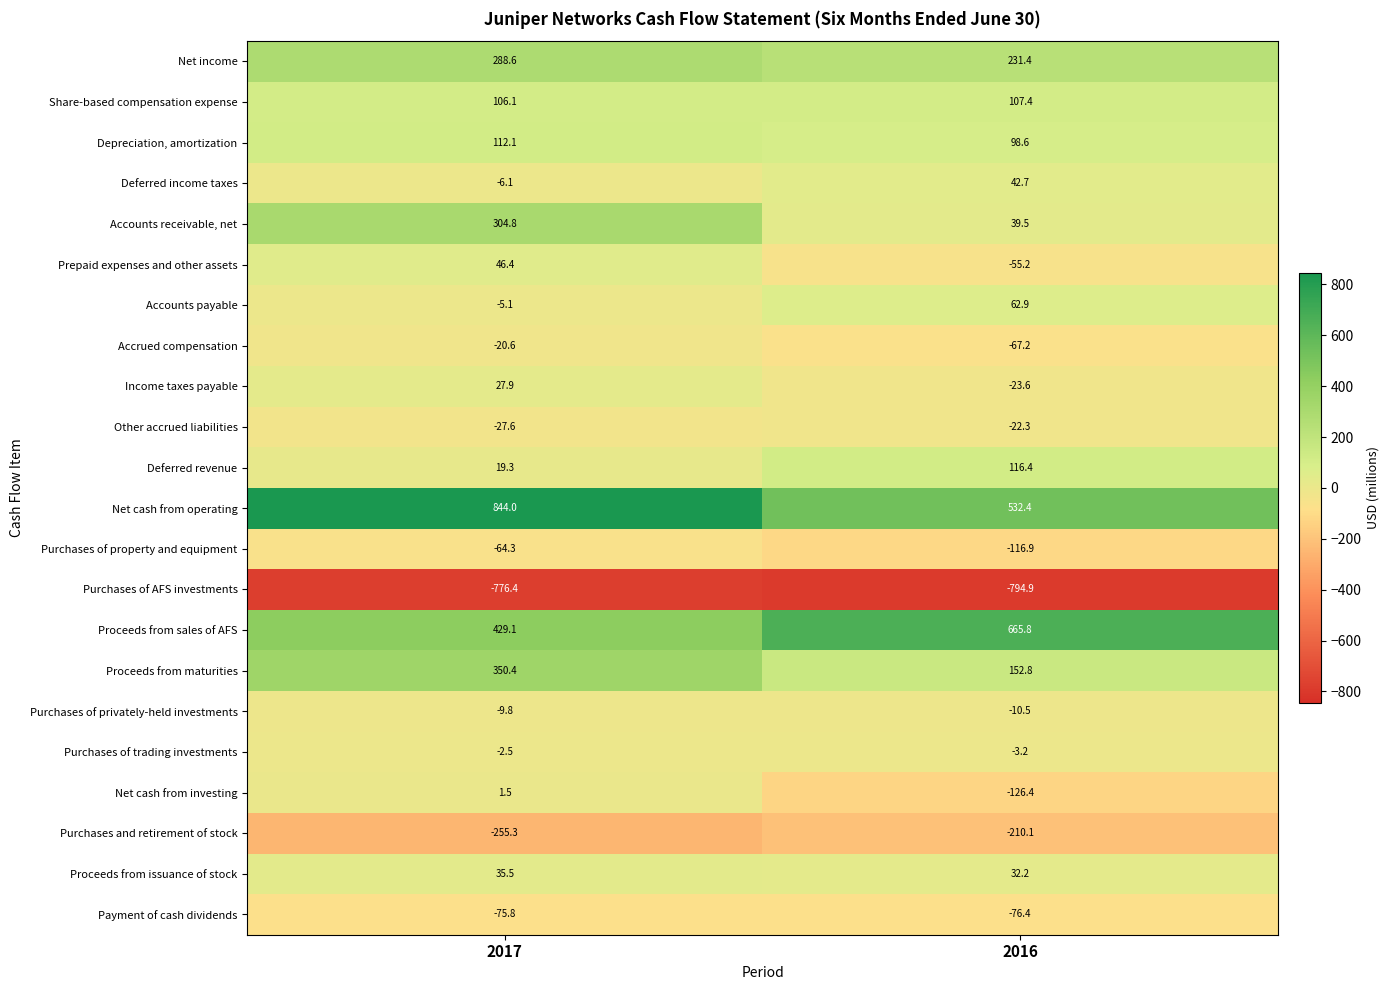

Count the number of categories in the chart.

2